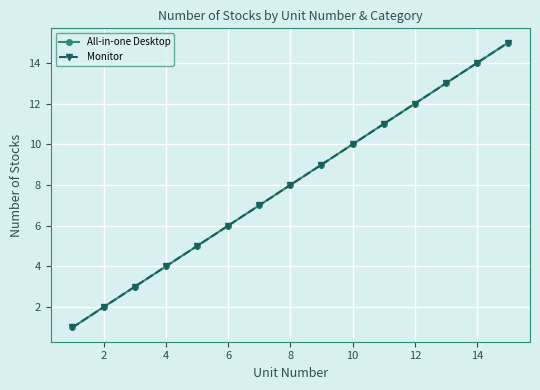

Does the chart have visible grid lines?

Yes